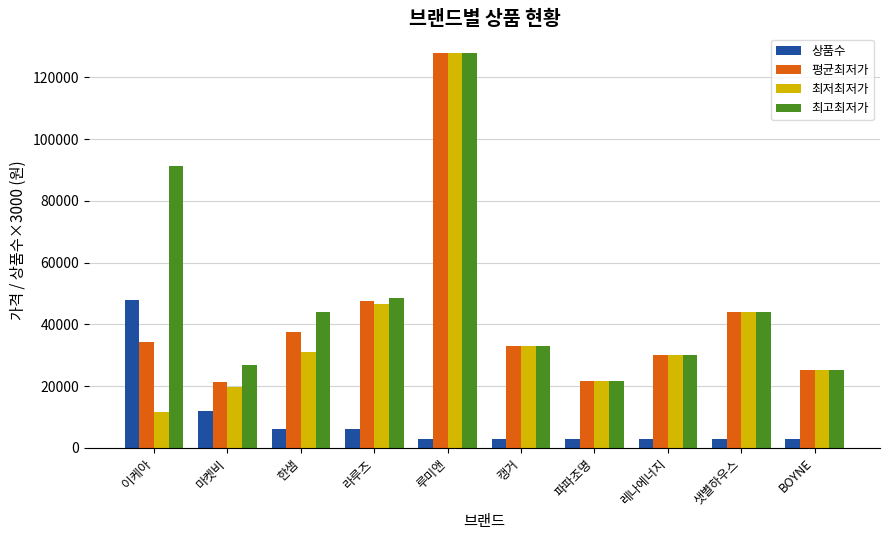

Which series has the widest spread of values?

최저최저가